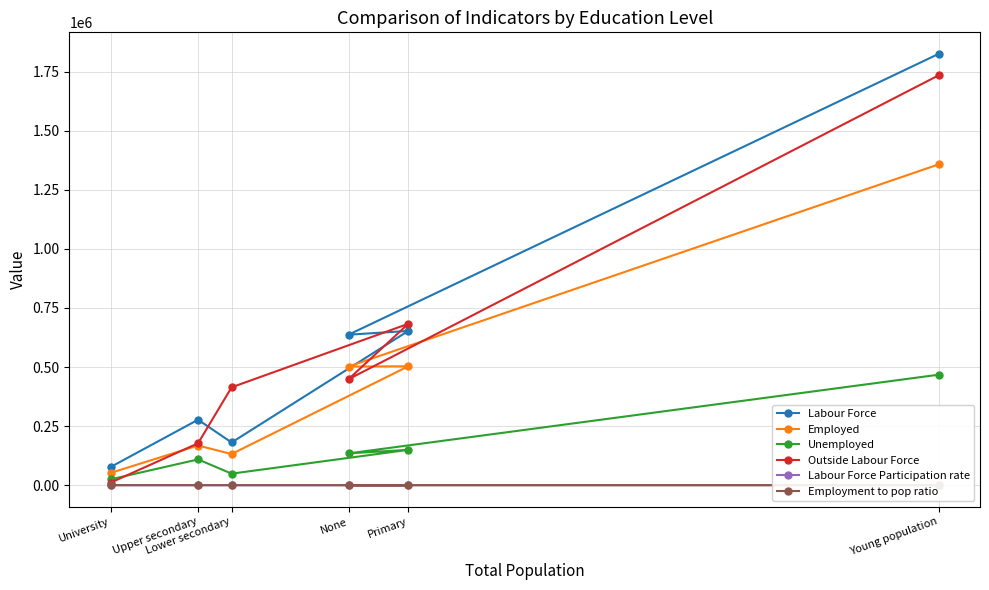

Which category has the highest value across all series?

Young population